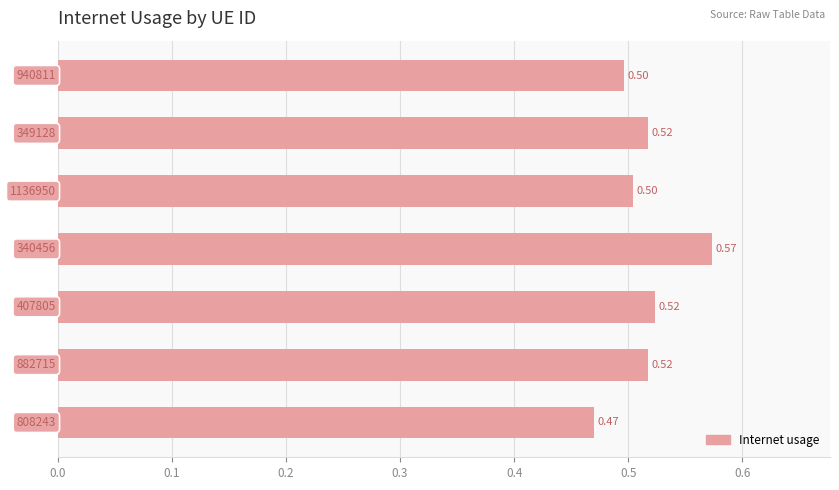

What is the average value?

0.5